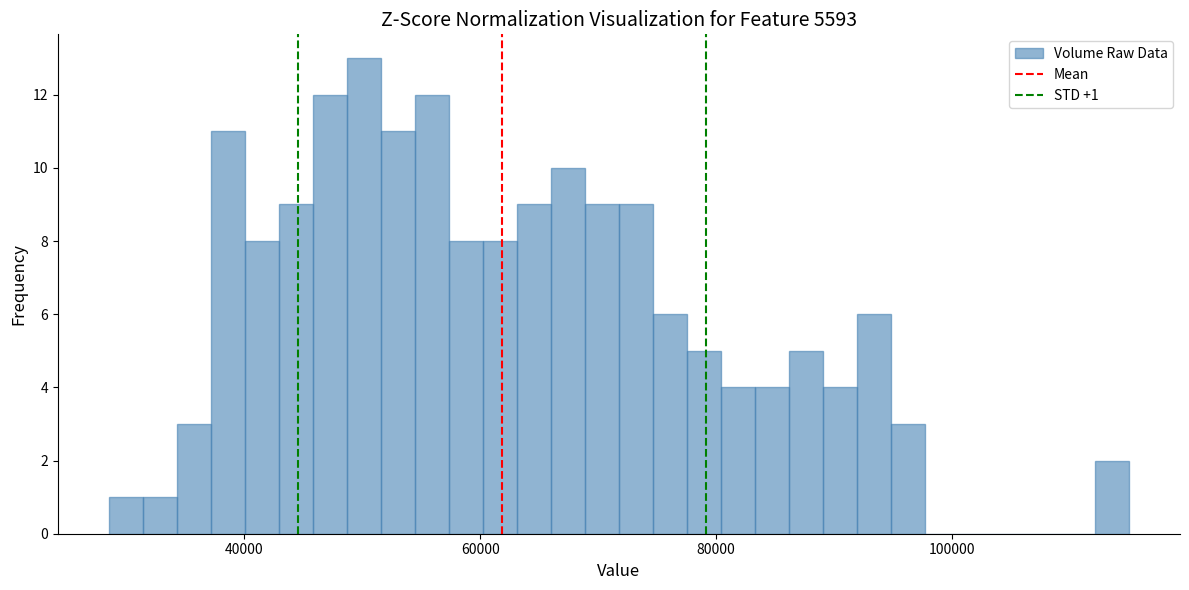

Read against the x-axis, roughly where is the centre of the tallest bar?

50000